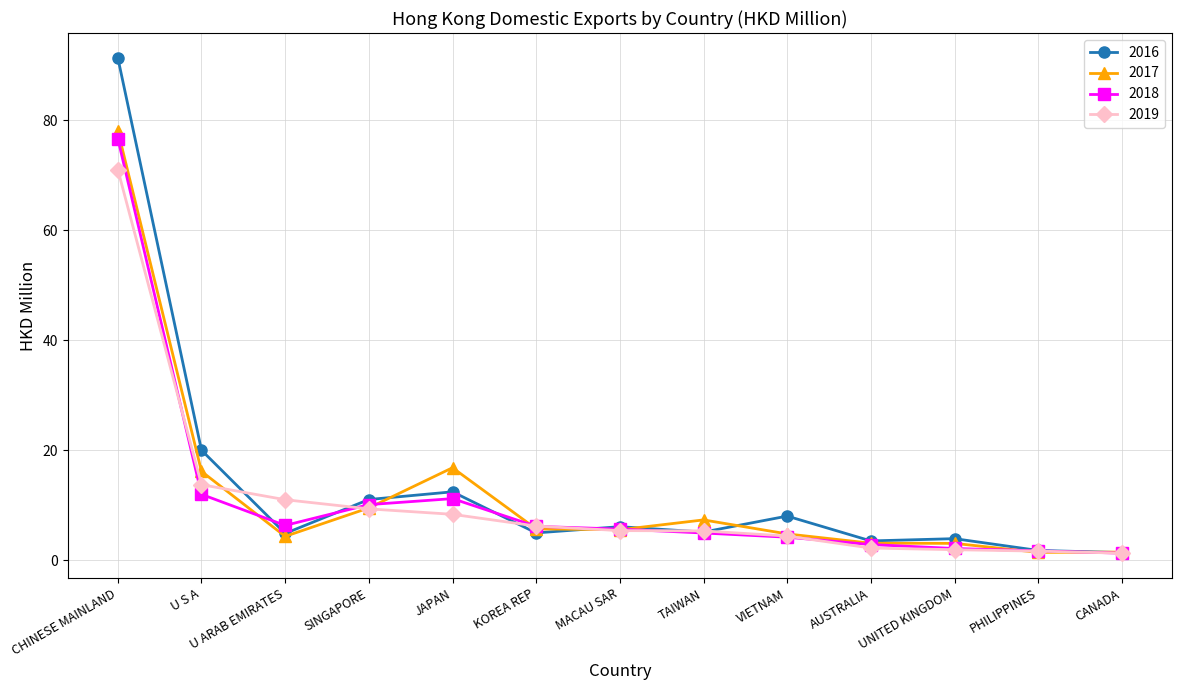

What is the highest value of the 2016 series?

91.3